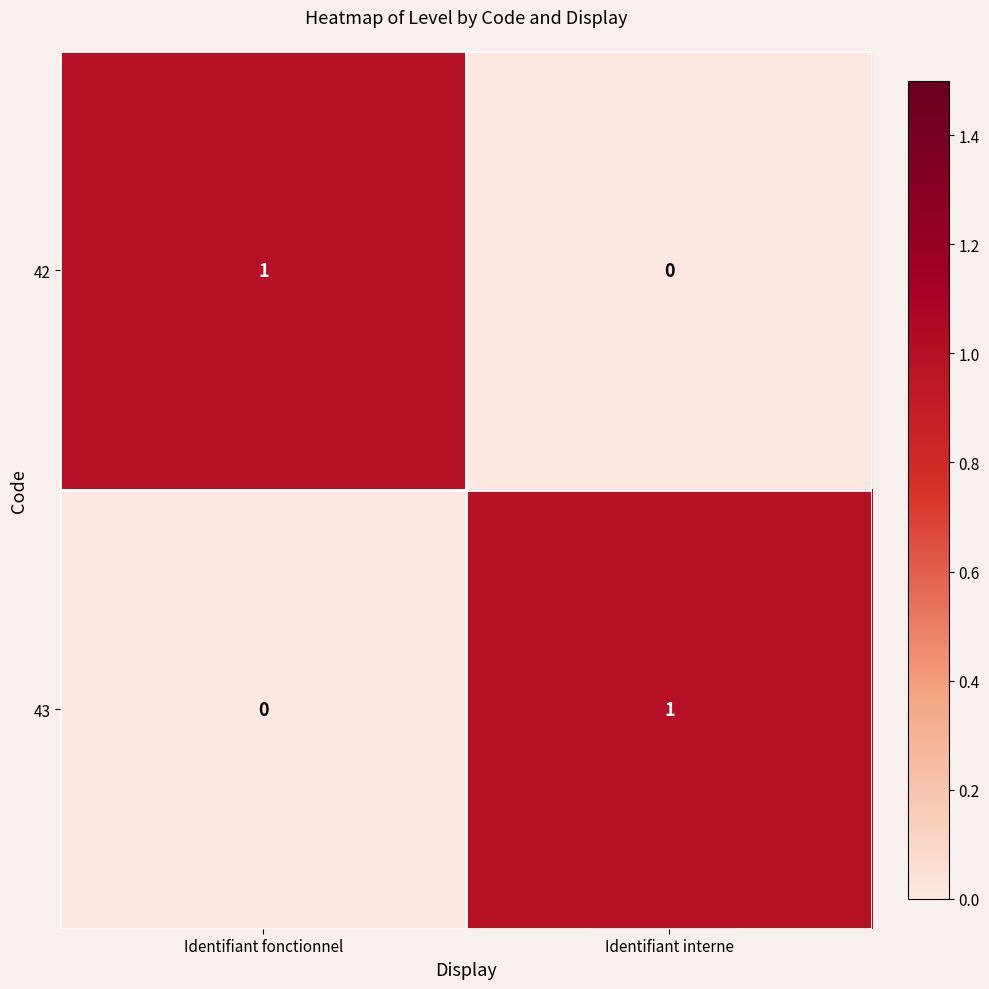

What is the difference between the highest and lowest values at Identifiant fonctionnel?

1